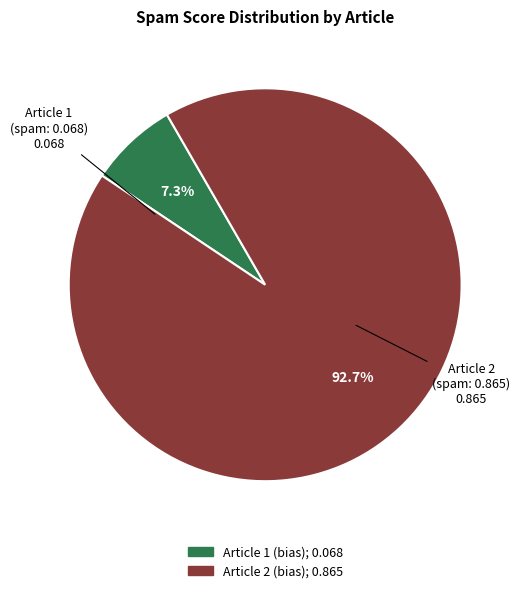

Is there any slice that represents more than half of the pie?

Yes